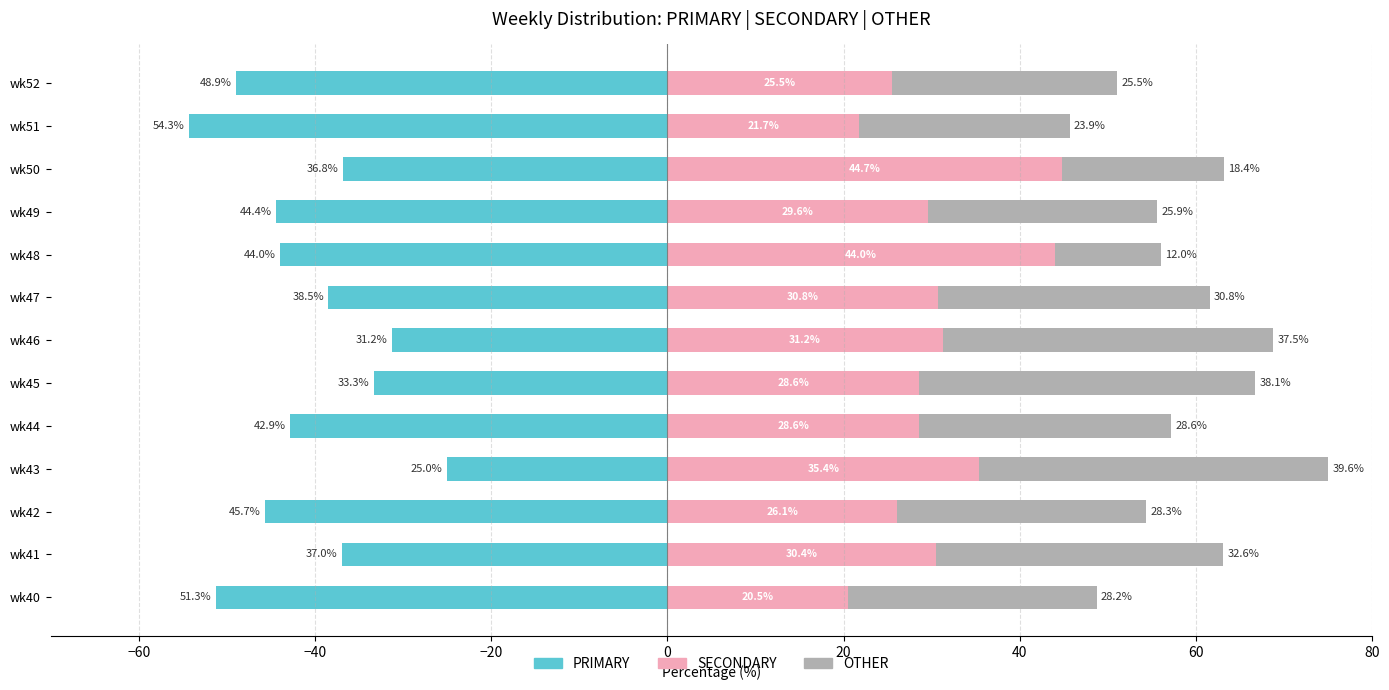

Count the number of data series in this chart.

3